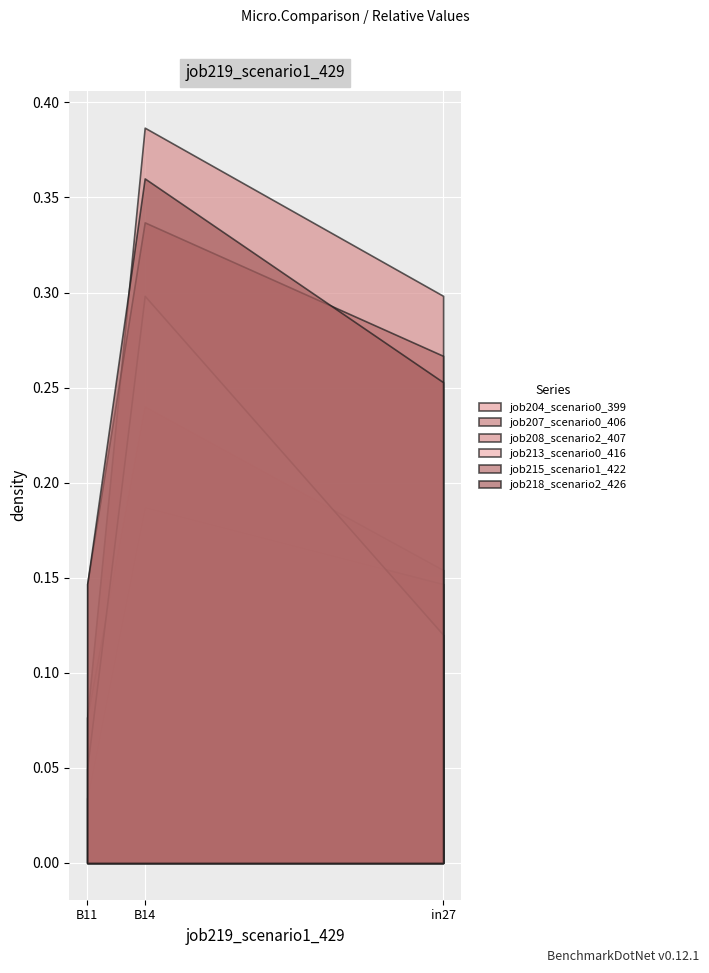

Is the value of job213_scenario0_416 at B11 greater than the value of job215_scenario1_422 at in27?

No